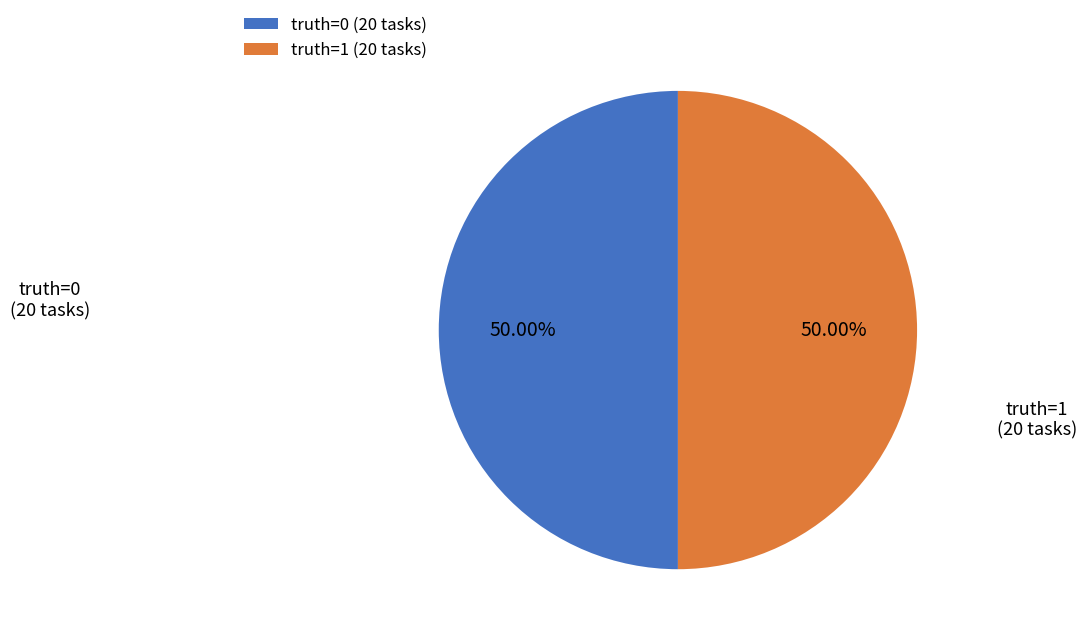

Approximately how many times larger is the value at truth=1 (20 tasks) compared to truth=0 (20 tasks)?

1.0